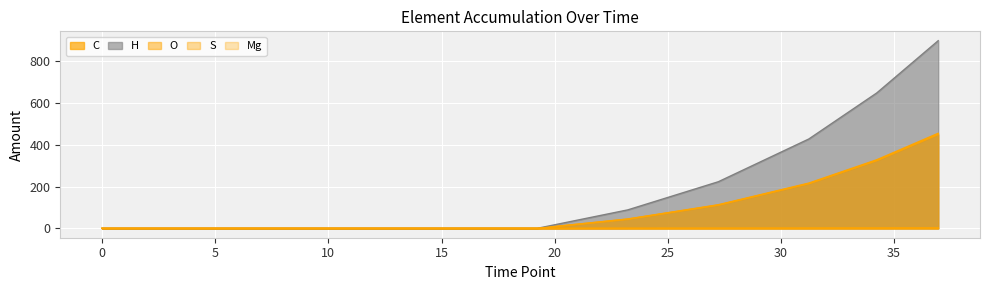

Is it true that Mg equals -0.5 at 0.0?

False